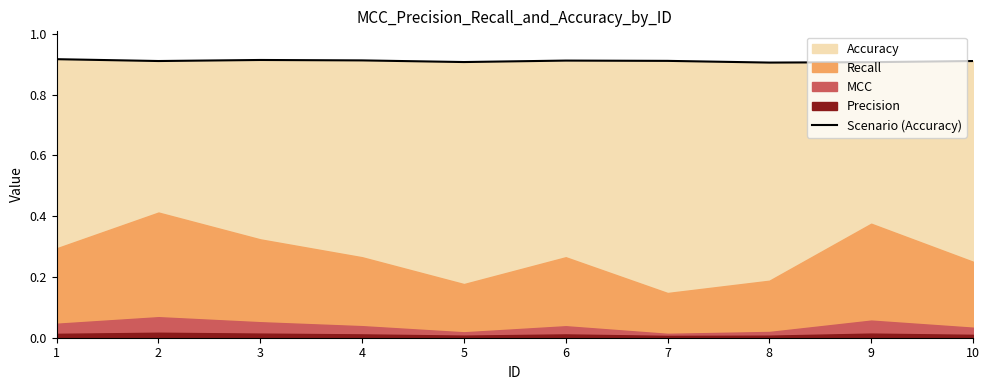

The chart shows a value of 0.6 at 10. True or false?

False